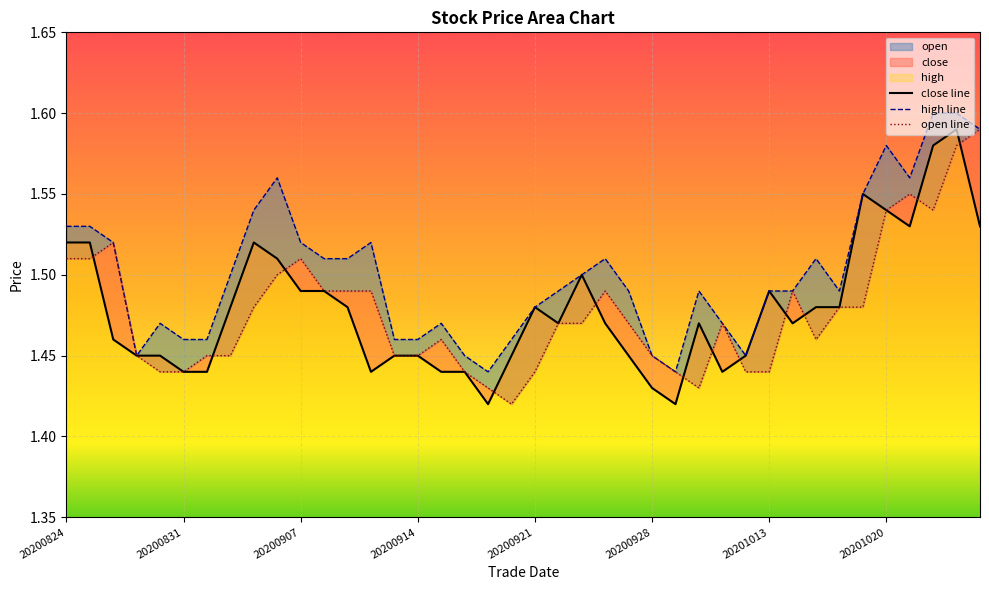

How many categories are shown in the chart?

40